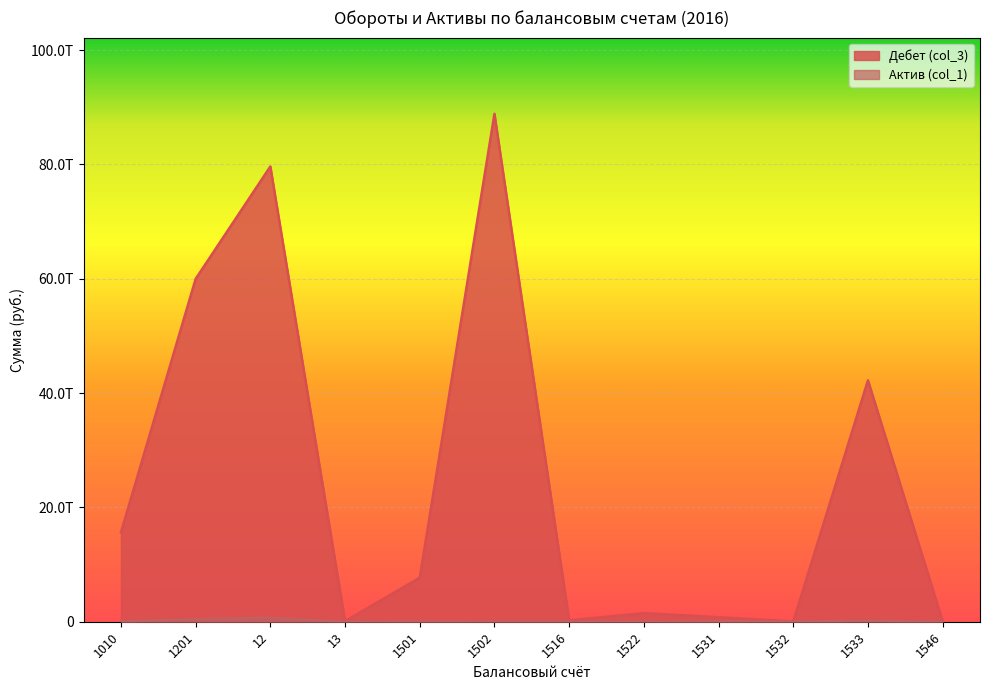

Where is the first local minimum for Актив (col_1)?

13